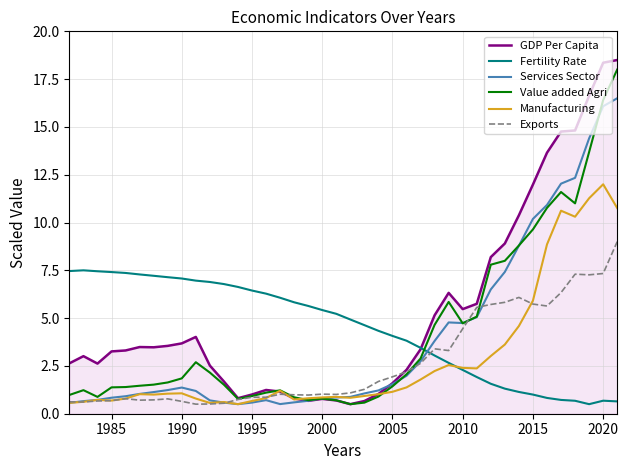

What is the minimum value shown in the chart?

0.5